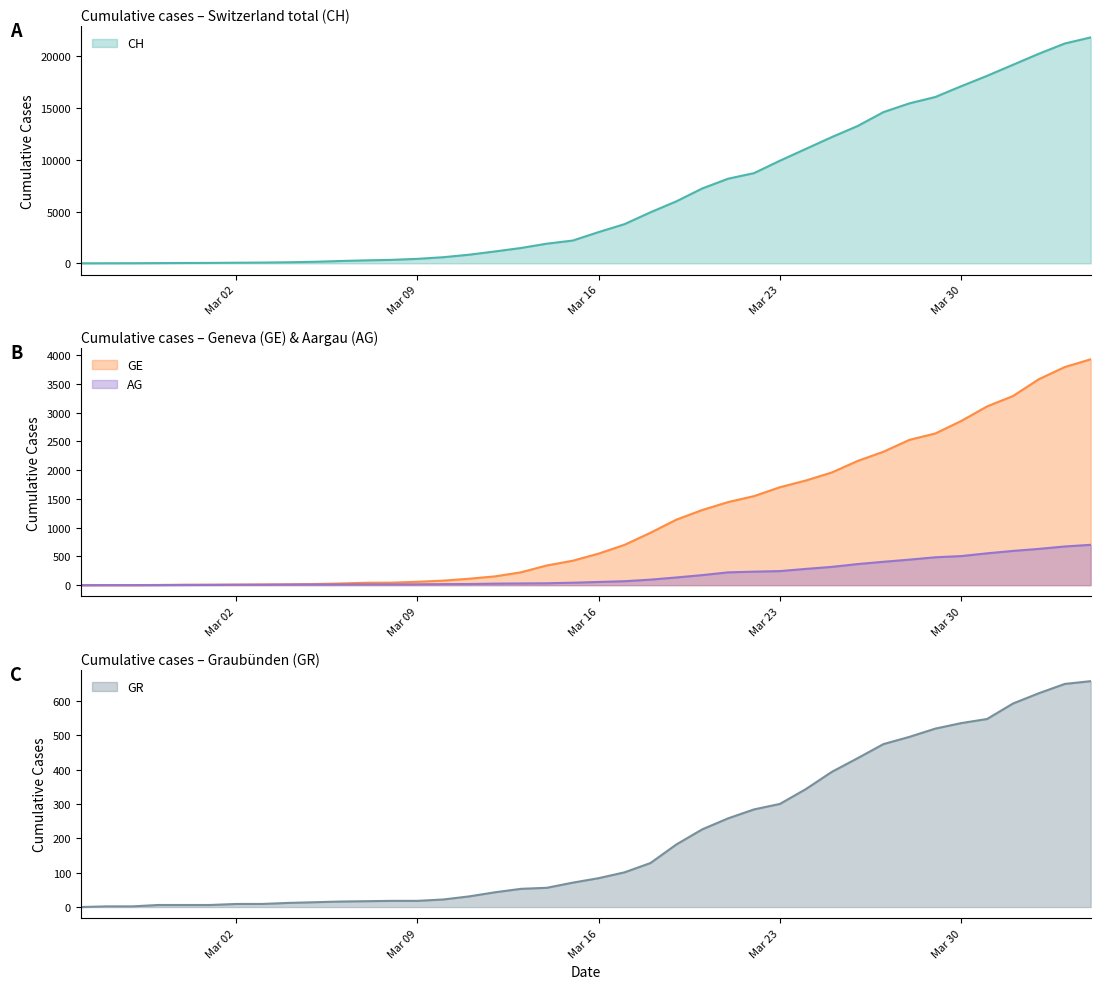

What is the highest value of the CH series?

21815